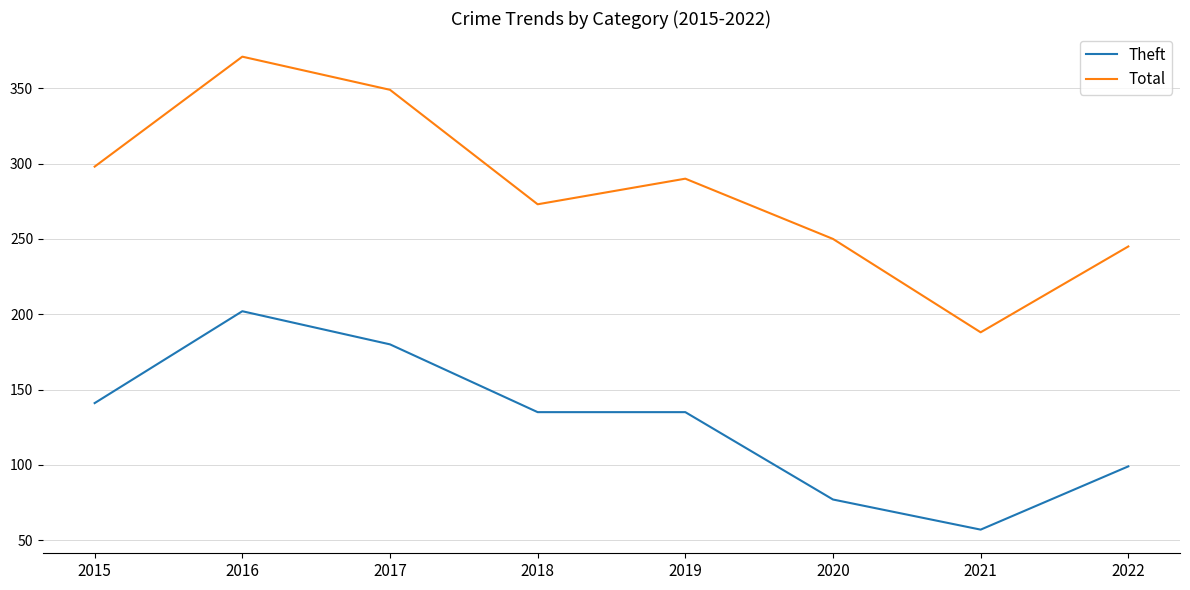

What is the difference between the maximum and minimum values in the Total series?

183